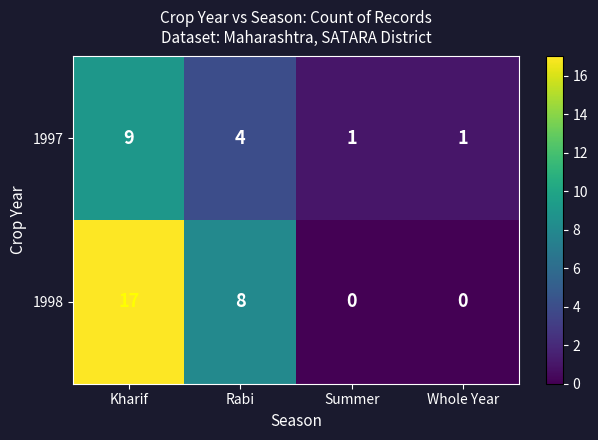

Rank the series at Summer from highest to lowest value.

1997, 1998